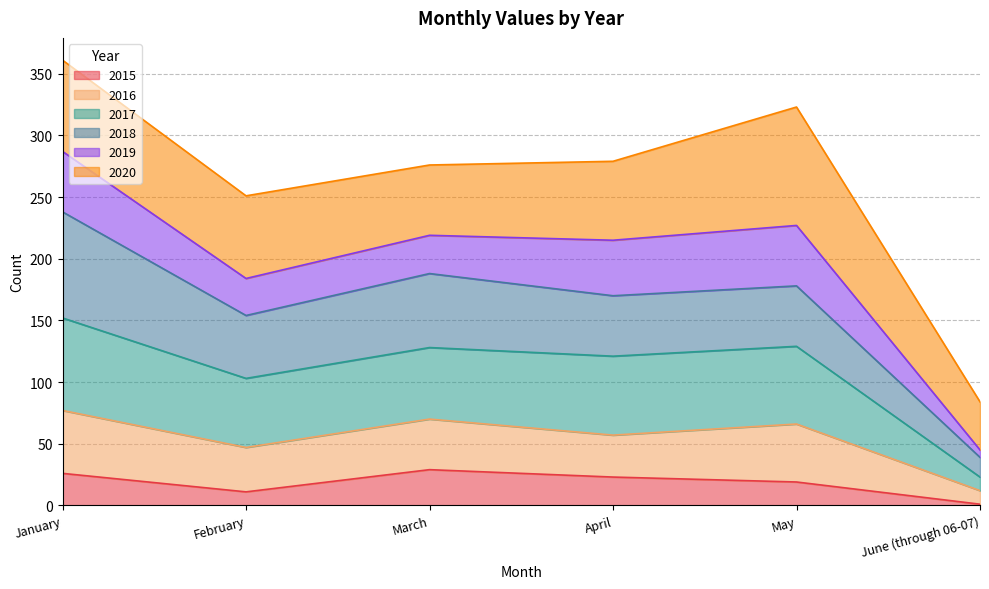

What is the total value across all series at May?

323